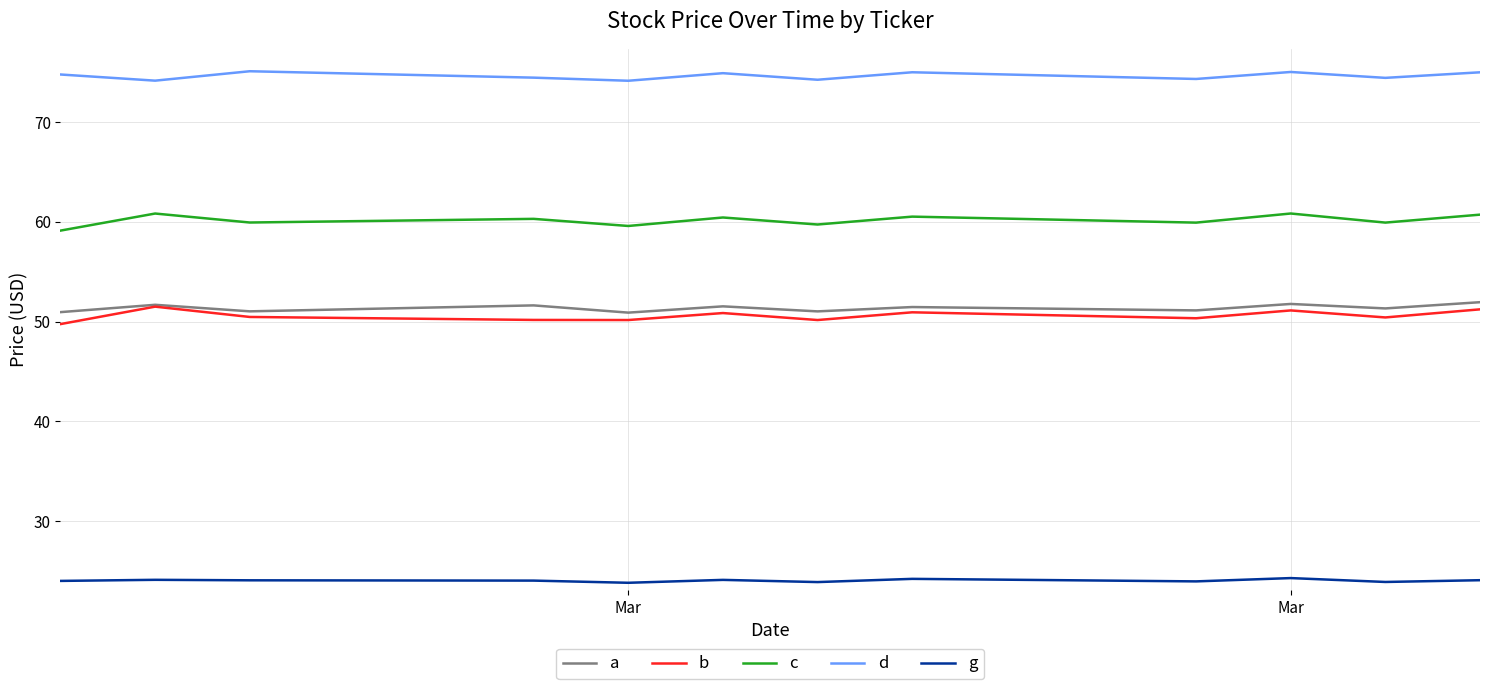

True or false: g and b cross at least once.

False